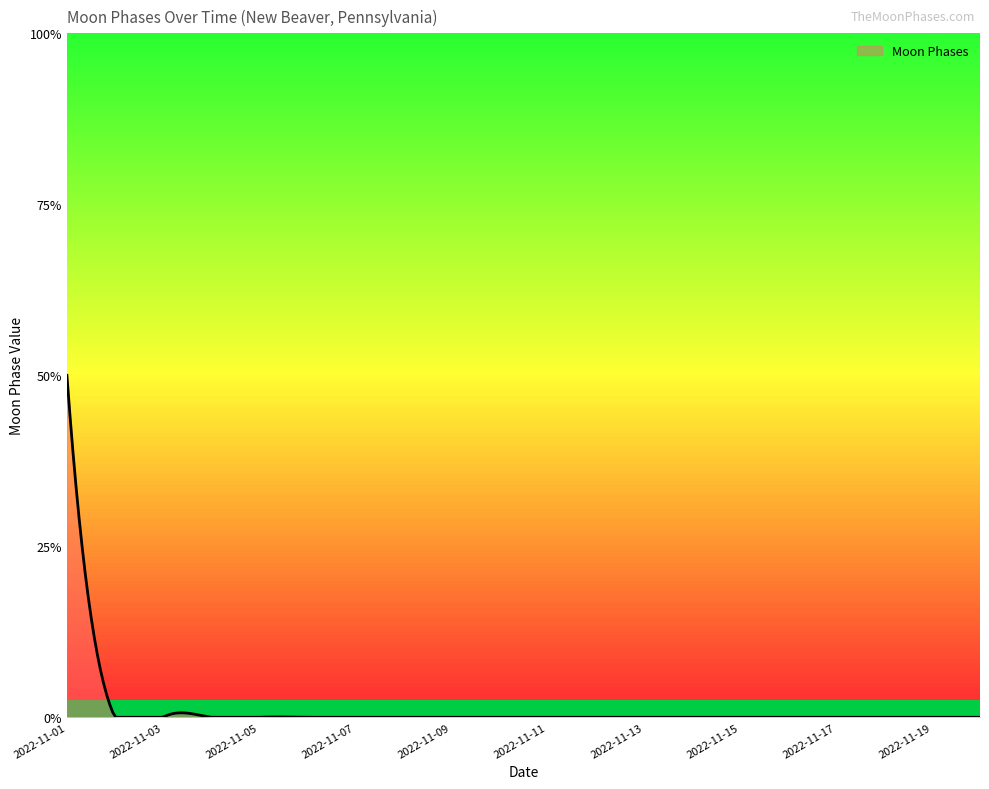

At which category does the chart reach its peak across all series?

2022-11-01